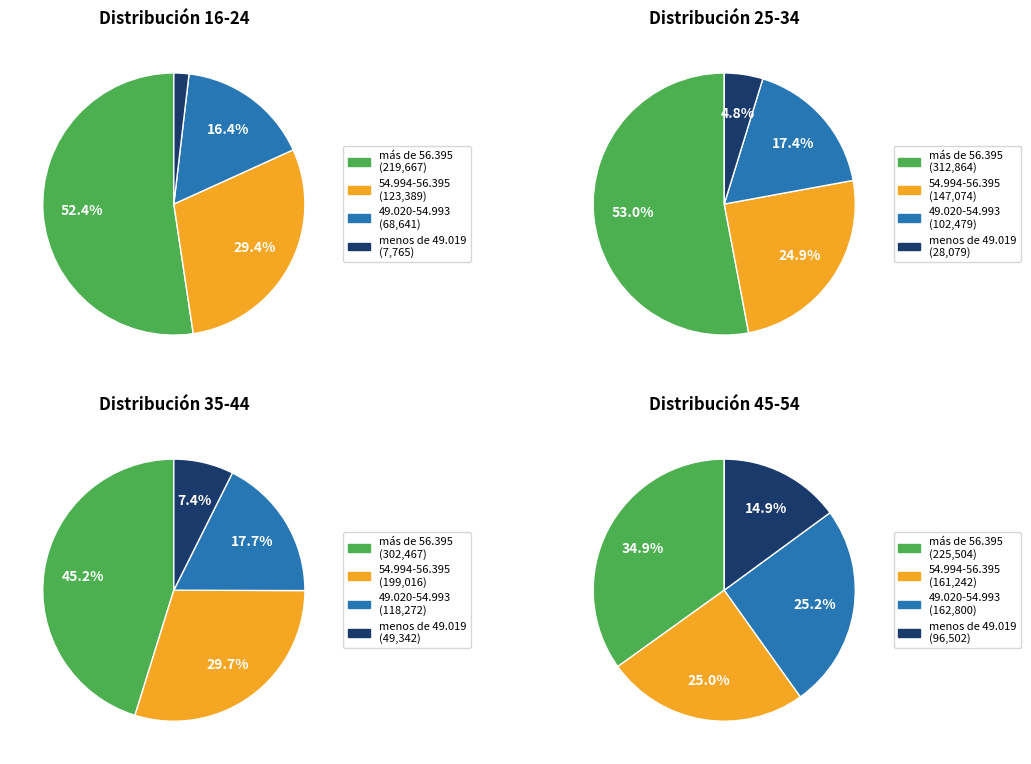

Which has a higher value, 49.020-54.993 or 54.994-56.395?

54.994-56.395